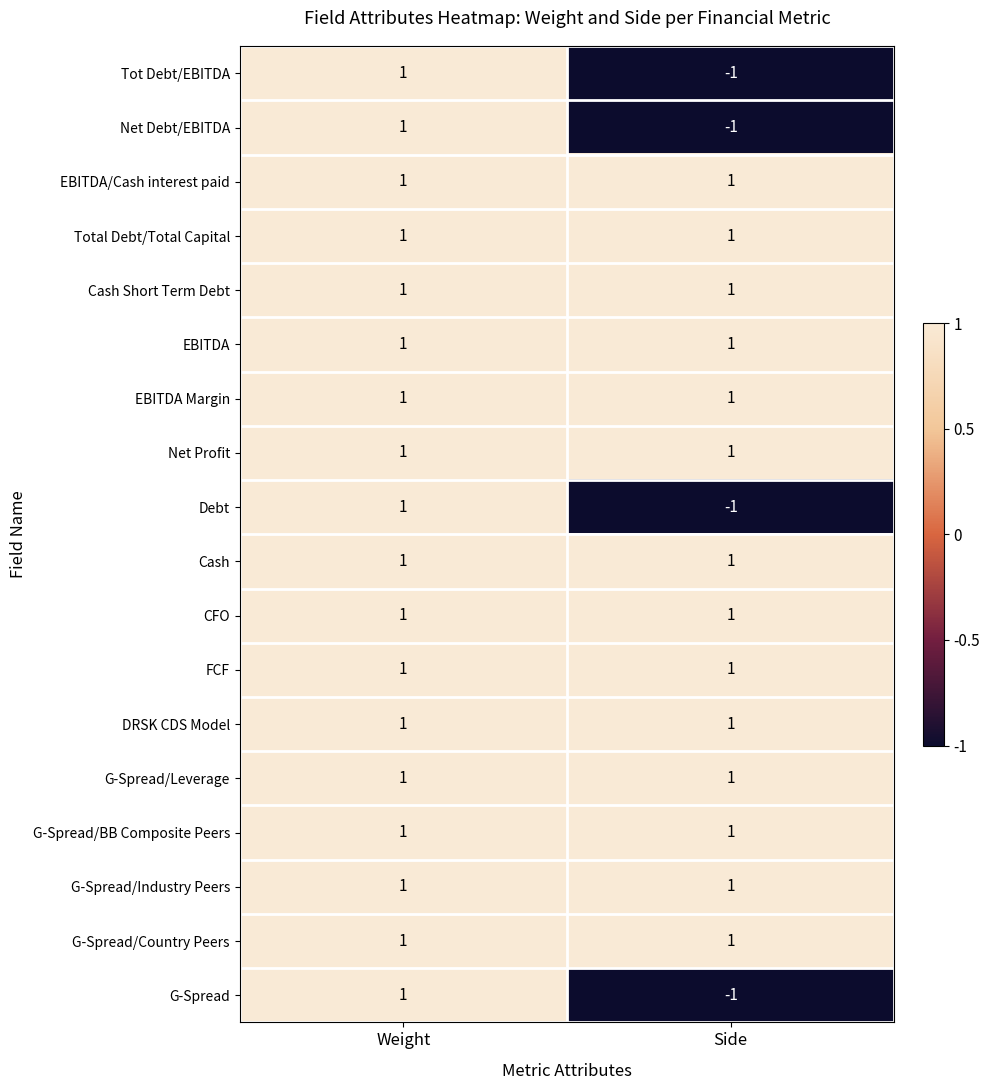

The Net Debt/EBITDA series shows 0 at Weight. True or false?

False